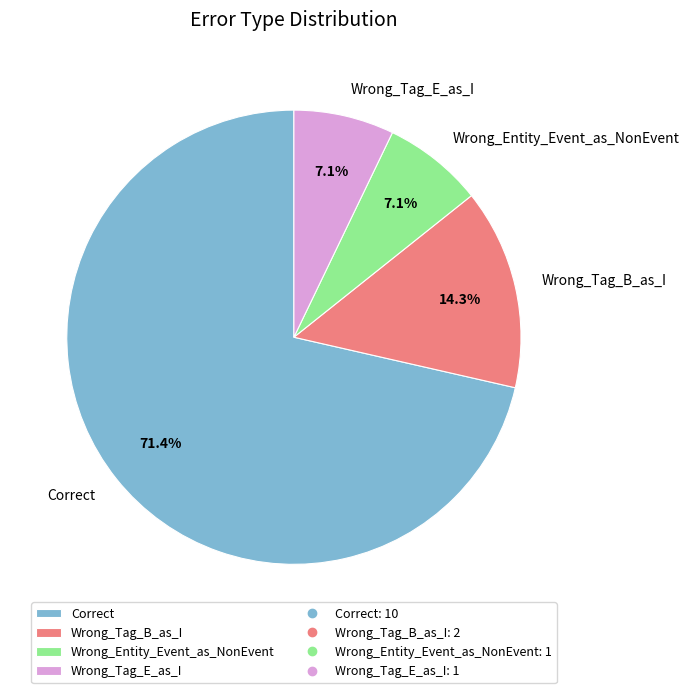

To the nearest percent, what is the difference between the largest and smallest slice percentages?

64%